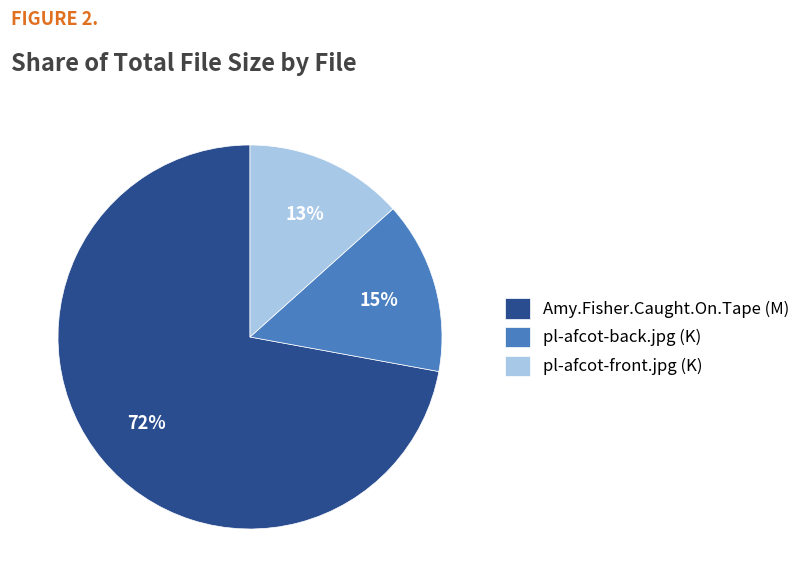

What percentage is the Amy.Fisher.Caught.On.Tape (M) slice, to the nearest percent?

72%